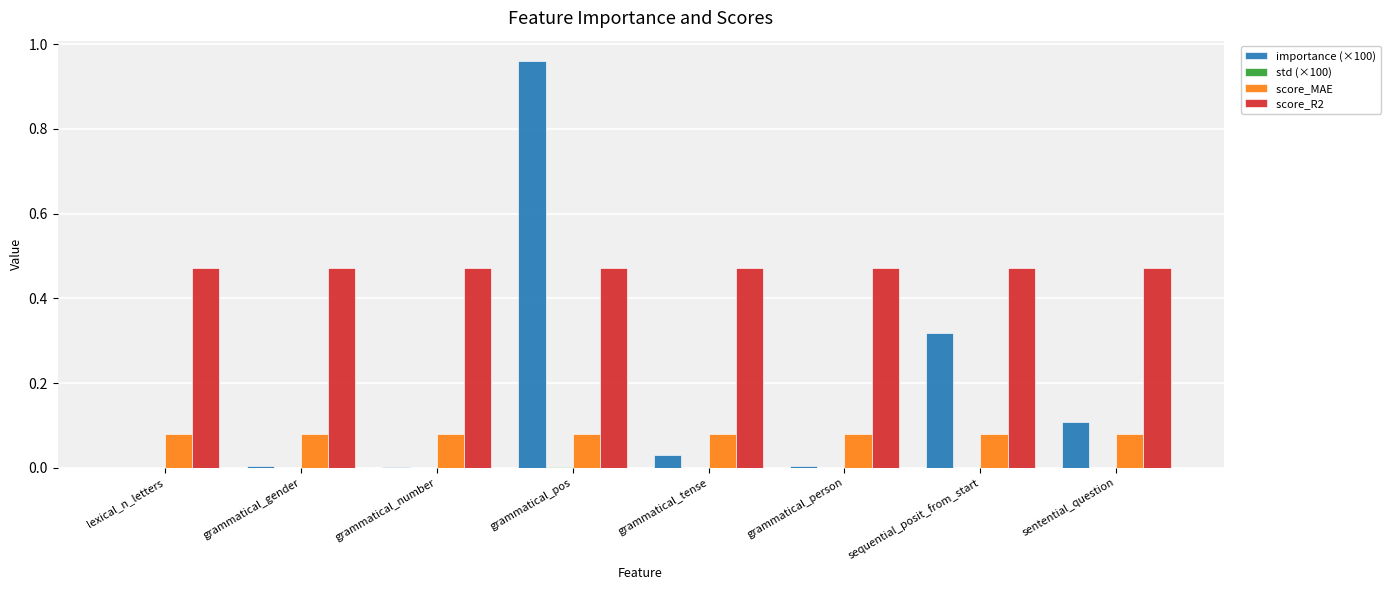

At which category is the sum across all series the highest?

grammatical_pos